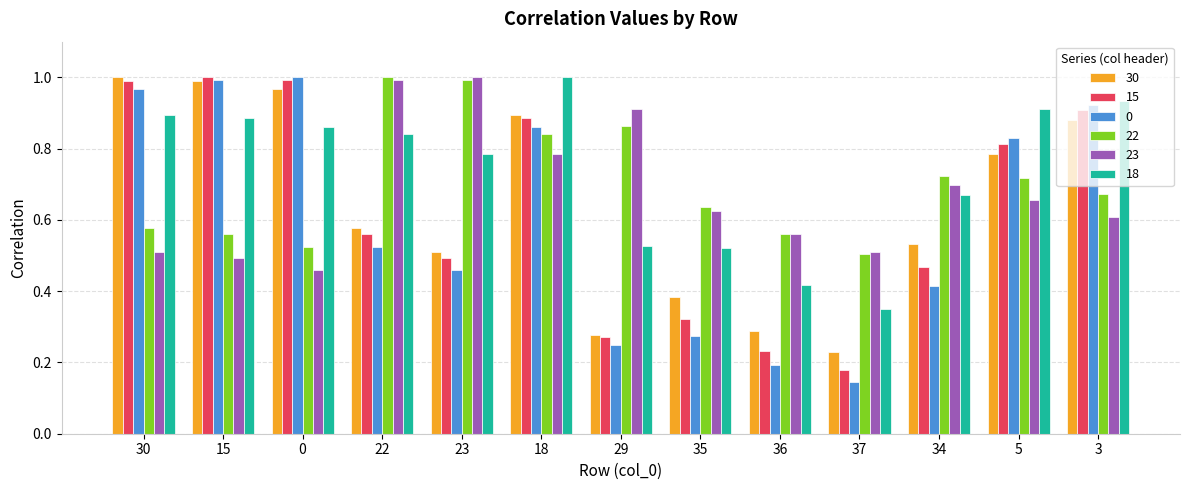

How many bars are there in total?

78